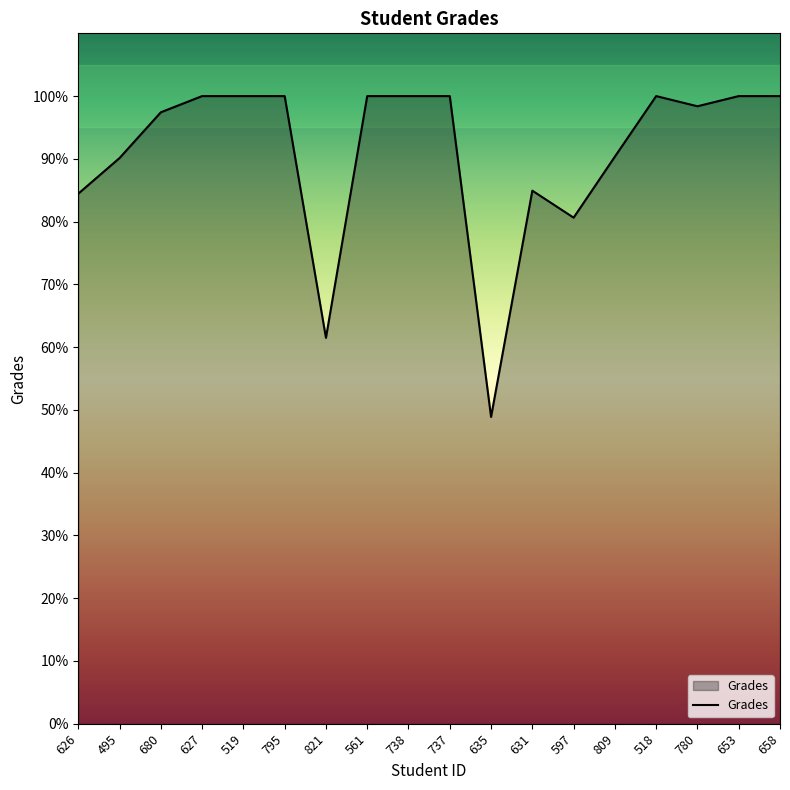

What is the change in value from 495 to 737?

+9.9